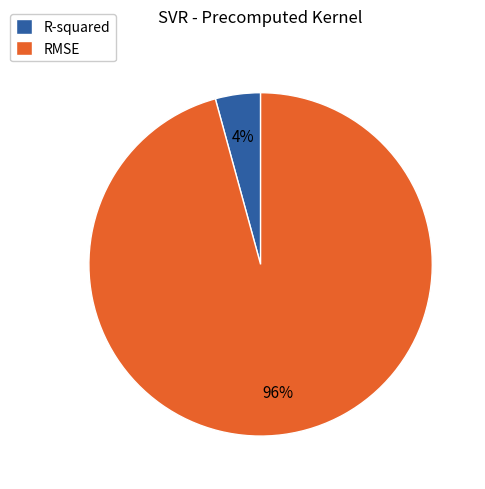

What percentage is the RMSE slice, to the nearest percent?

96%